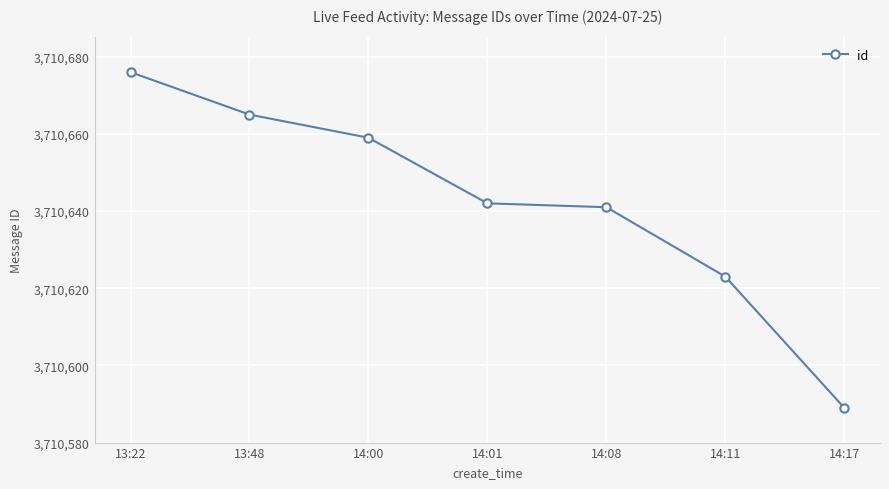

What is the approximate value at 13:48?

3710665